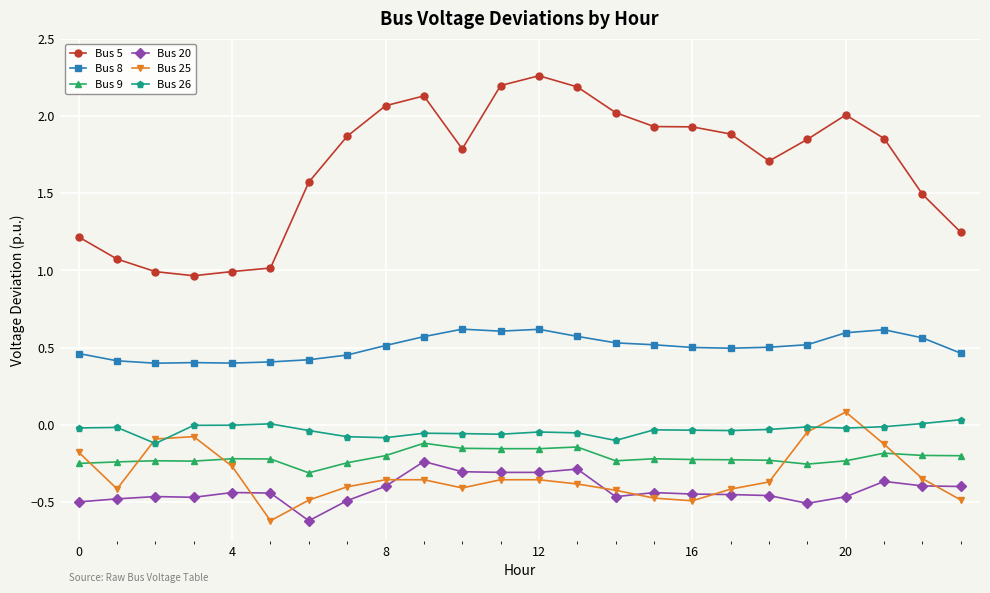

Which series has the largest total across all categories?

Bus 5